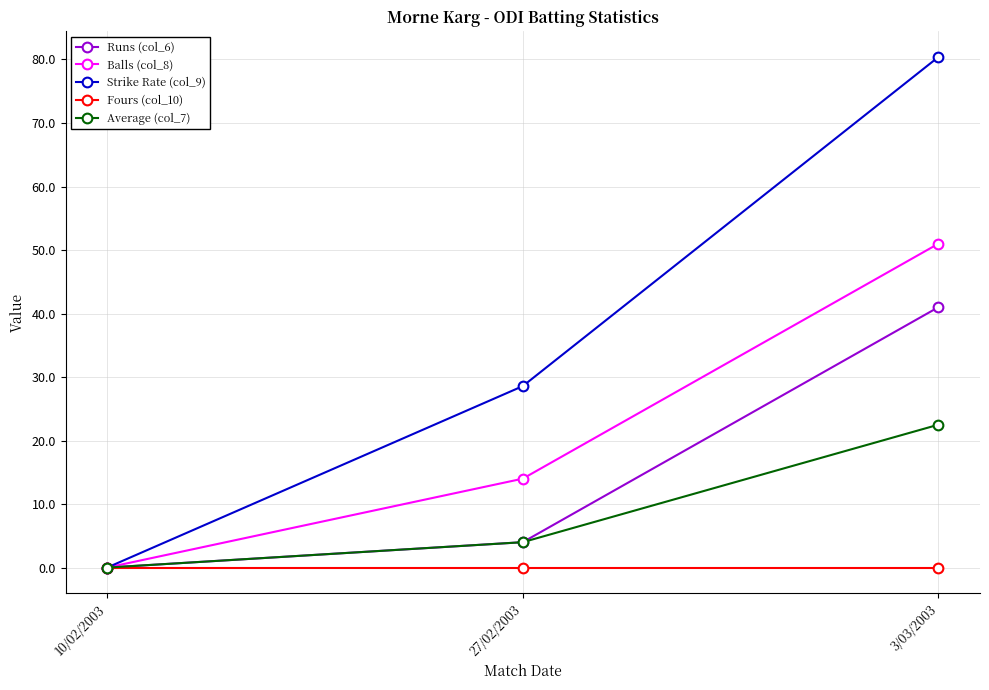

What is the spread (max minus min) of values at 27/02/2003?

28.6